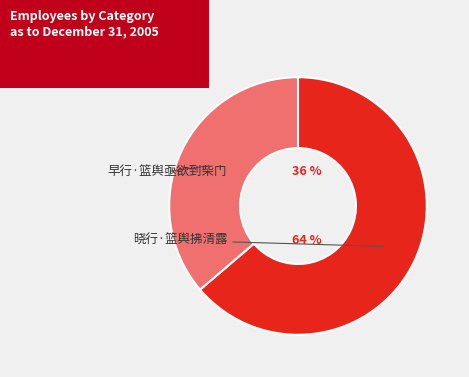

To the nearest percent, what is the average slice percentage?

50%